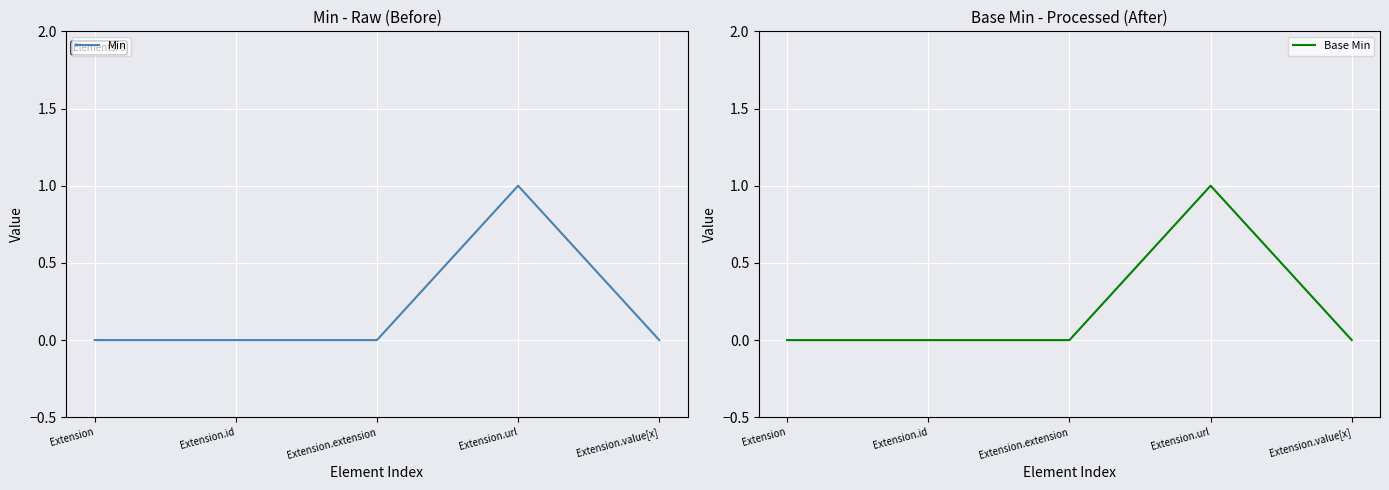

Rank the series by their maximum value, from highest to lowest.

Min, Base Min